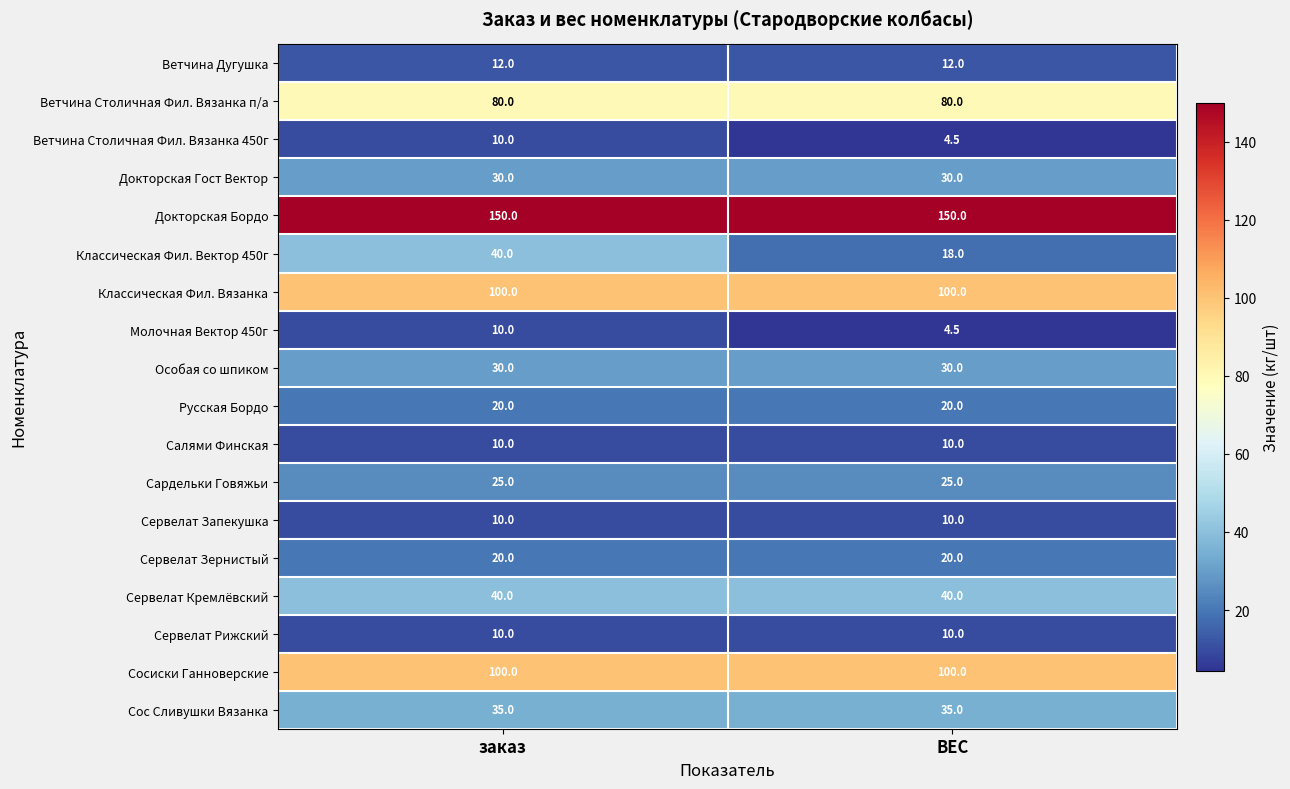

Which series changed the most between заказ and ВЕС?

Классическая Фил. Вектор 450г